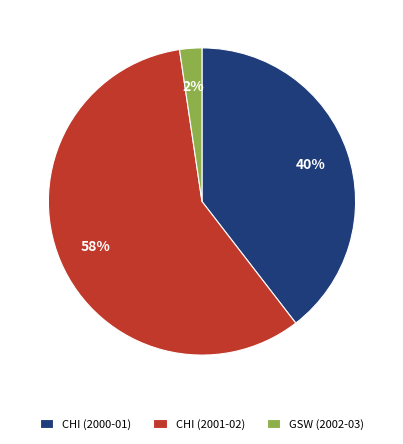

Combined, do CHI (2000-01) and CHI (2001-02) account for over 50%?

Yes